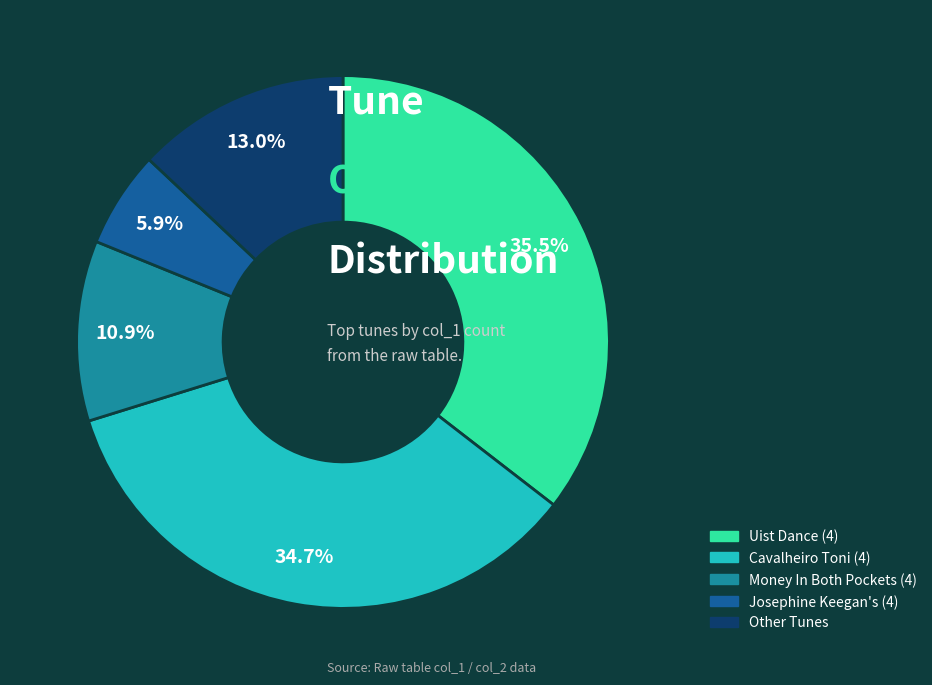

To the nearest percent, what portion does Josephine Keegan's (4) represent?

6%